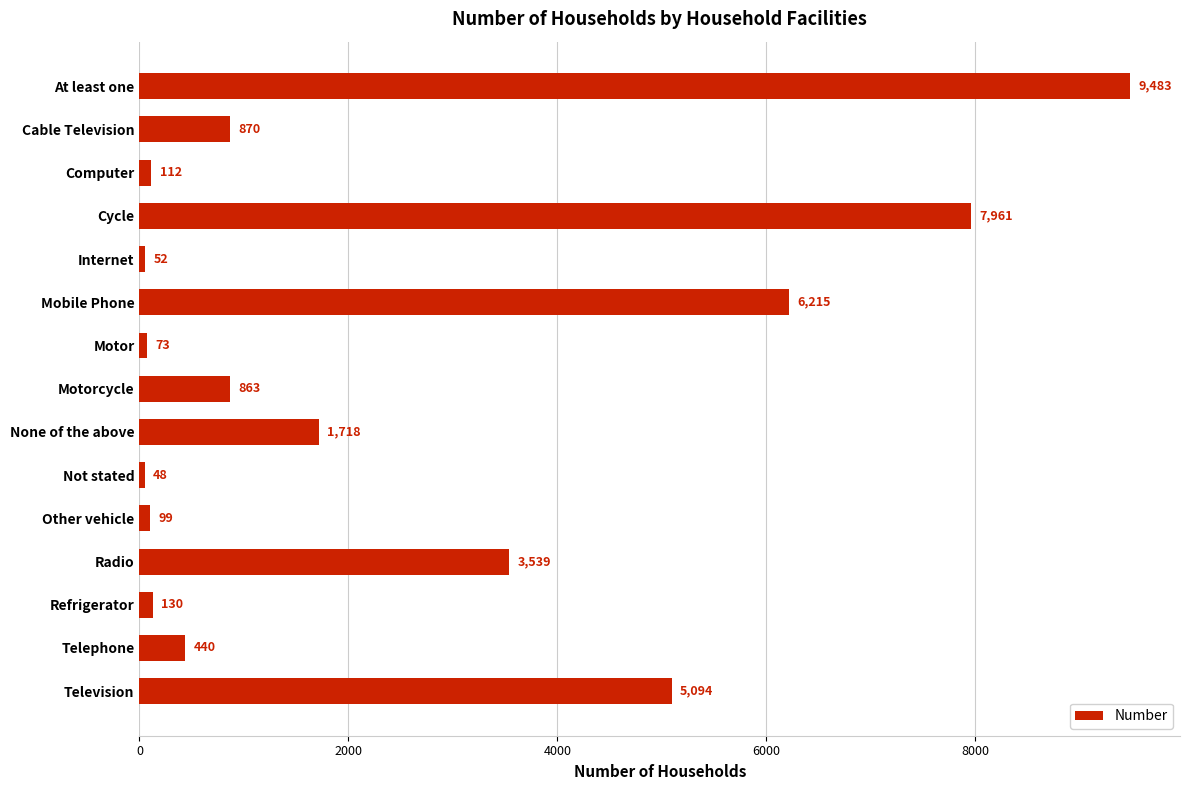

At which label is the value closest to 4765?

Television